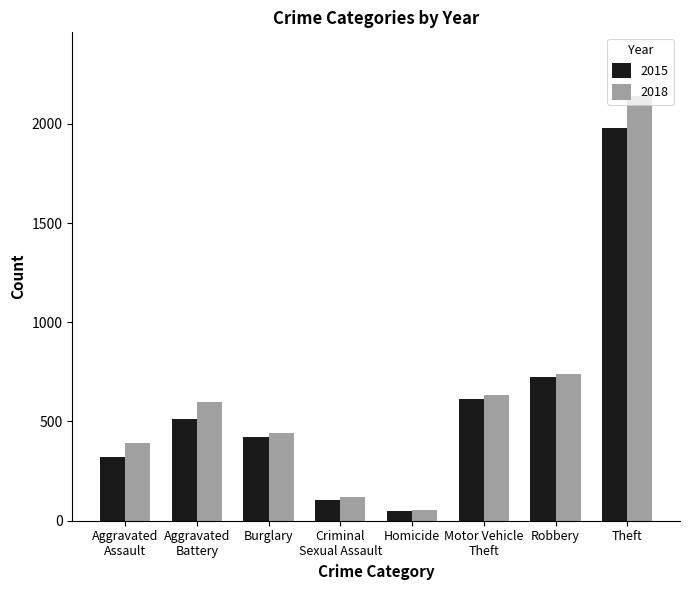

The 2015 series shows 480 at Robbery. True or false?

False